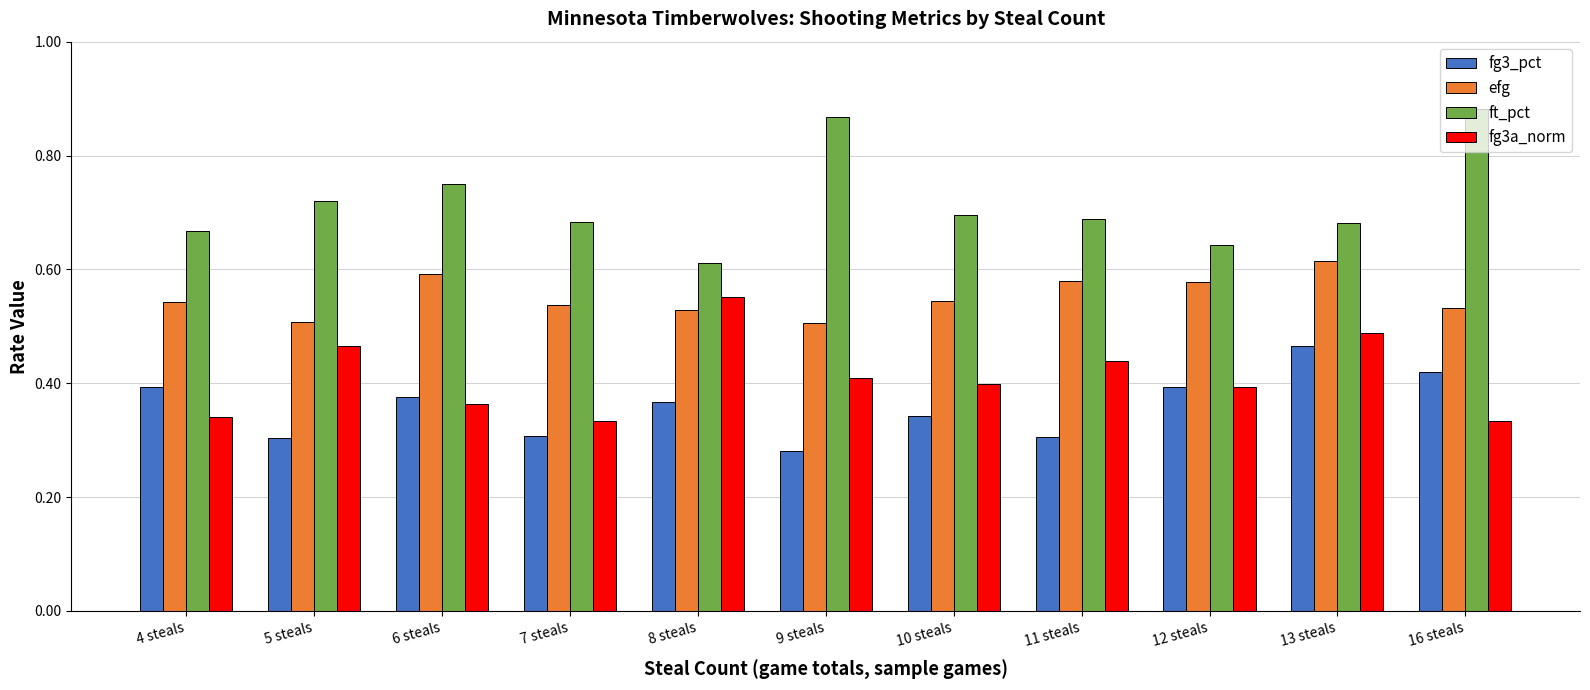

Which series has the largest total across all categories?

ft_pct